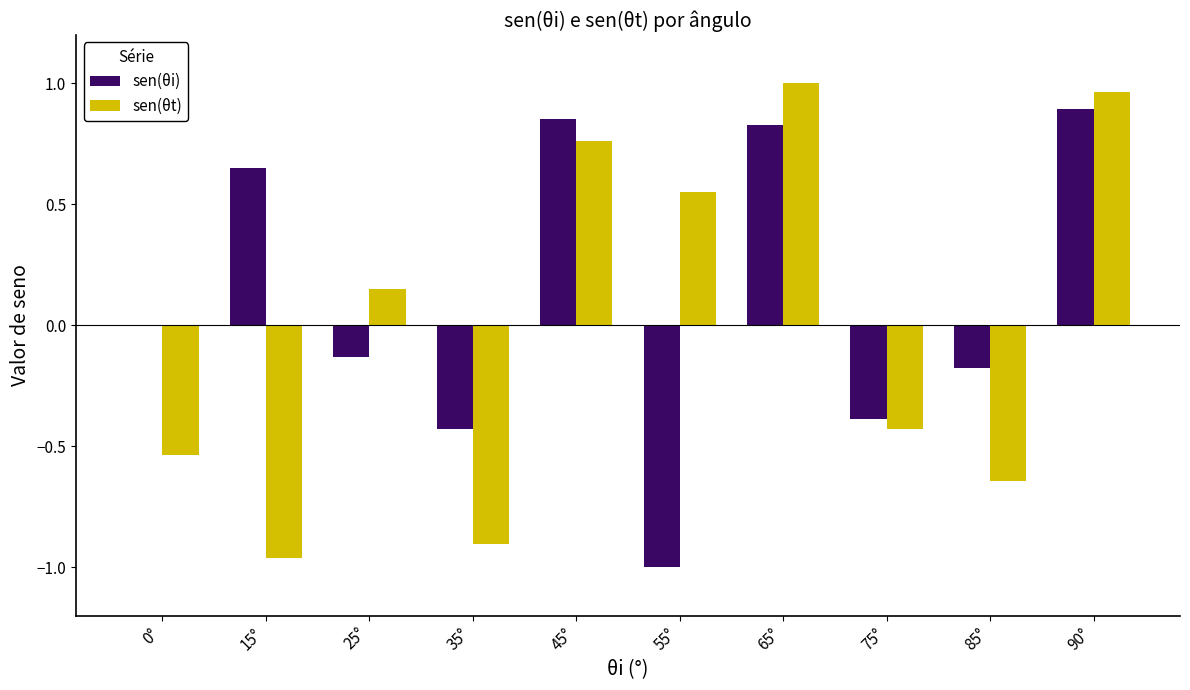

The sen(θi) series shows 0.2 at 15°. True or false?

False